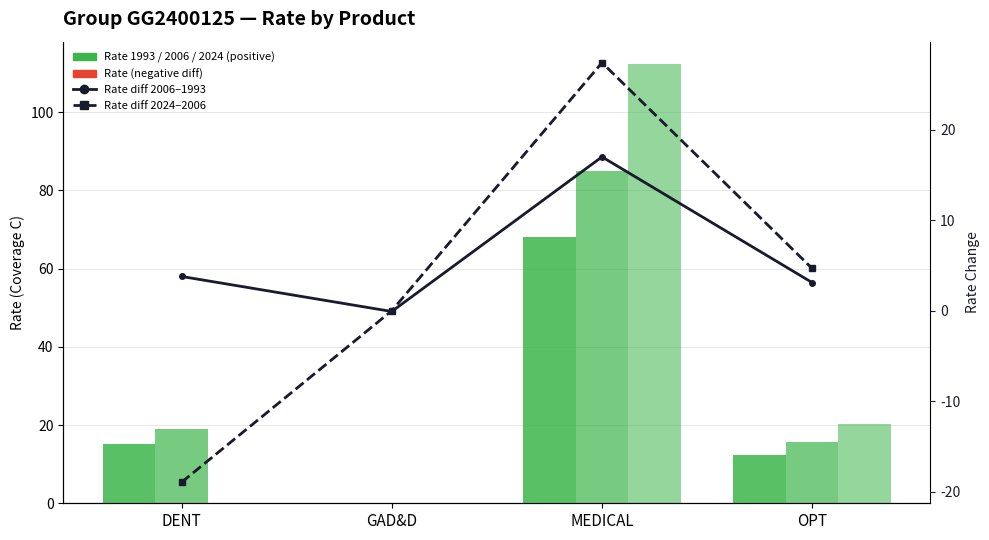

What is the label of the 4th bar from the right?

DENT